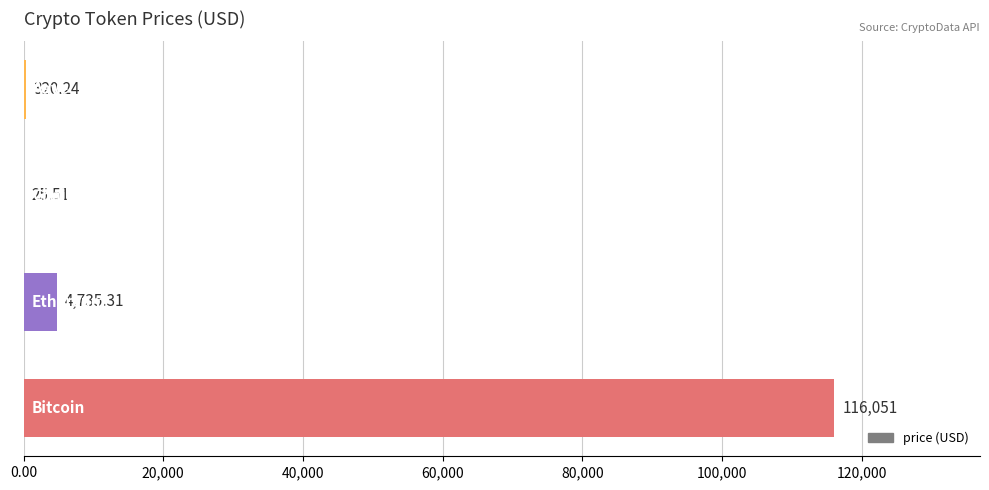

What is the sum of all values?

121132.1